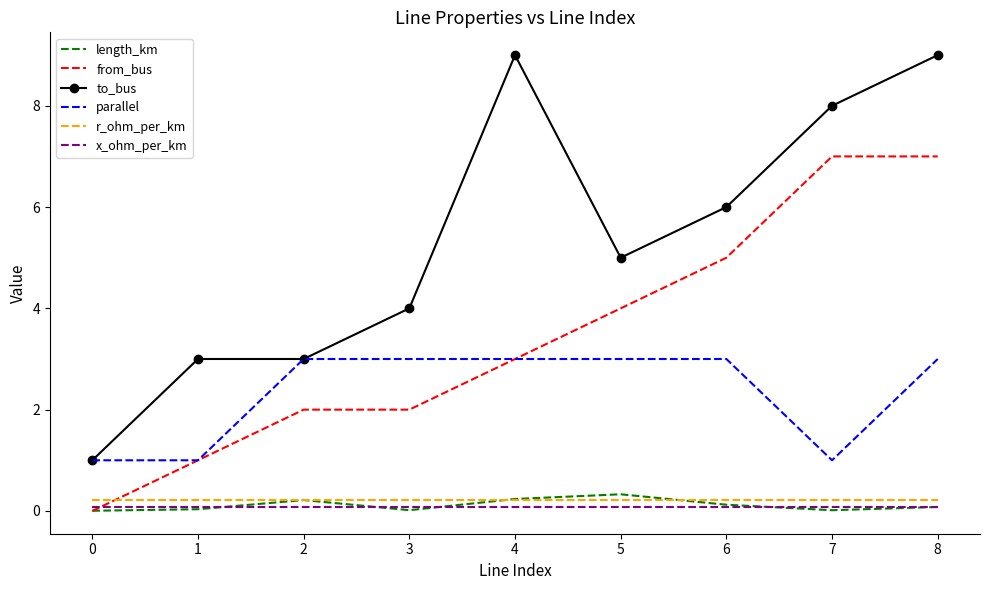

Is it true that from_bus equals 1.0 at 1?

True